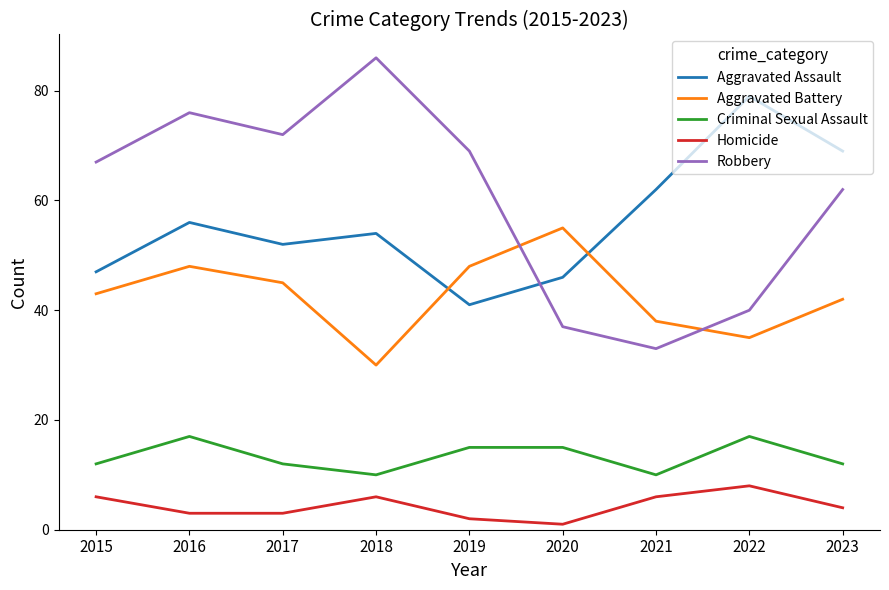

What is the sum of all Robbery values?

542